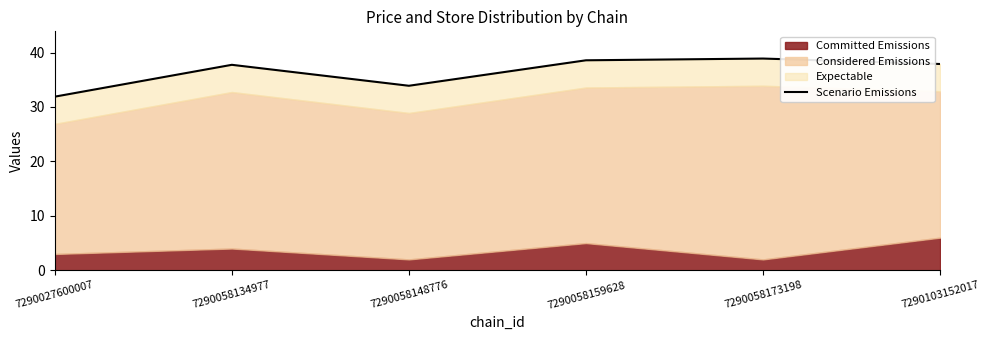

Which has a higher value, 7290058148776 or 7290103152017?

7290103152017